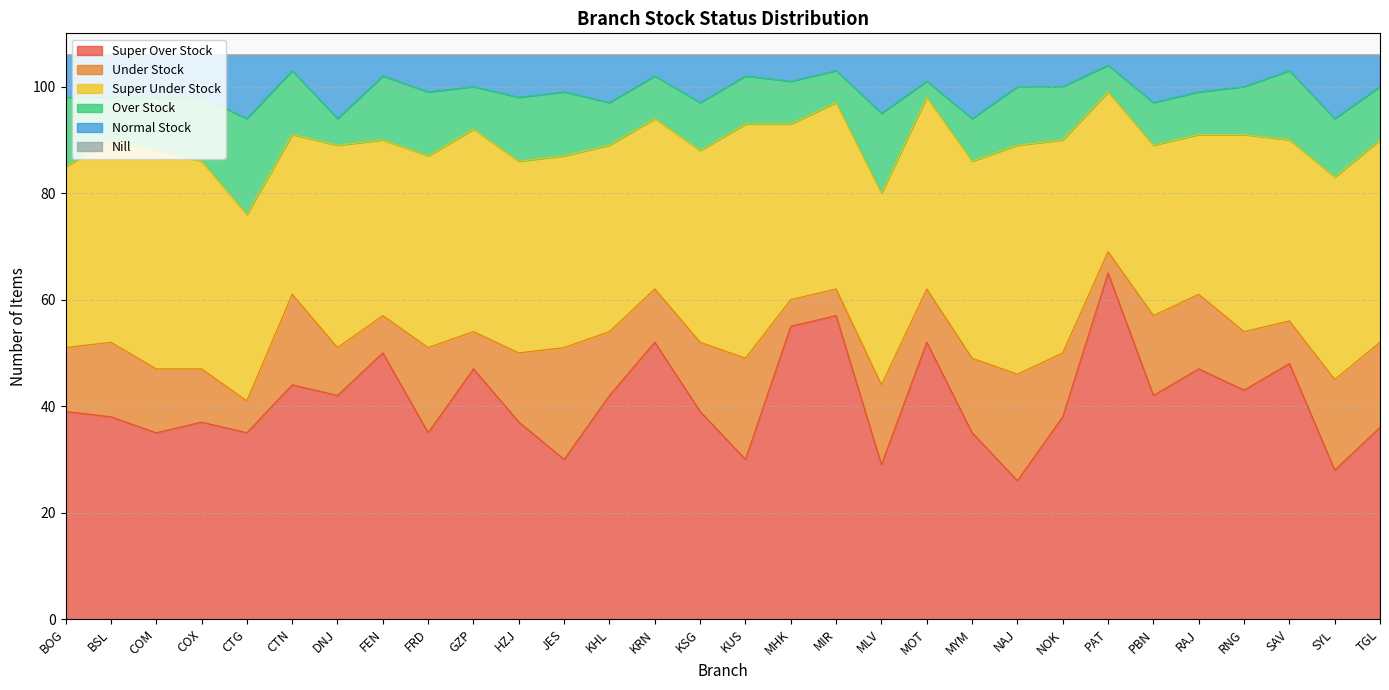

What is the difference between the maximum and minimum values in the Over Stock series?

15